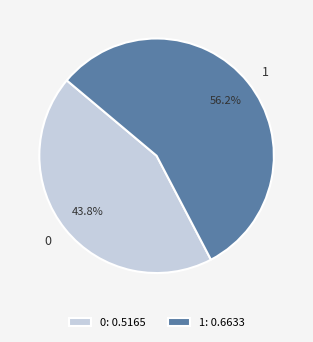

What portion of the pie excludes 0?

56.2%